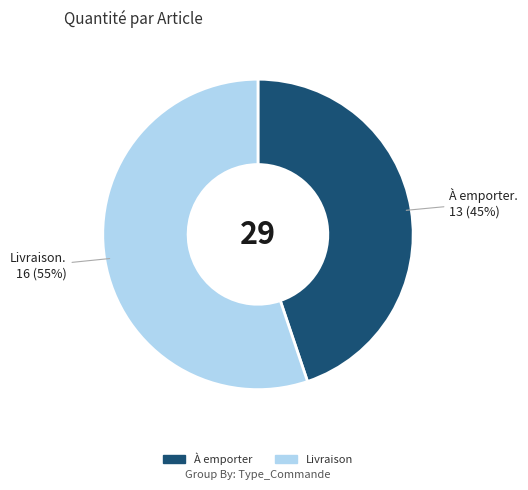

Is there a majority slice in this chart?

Yes